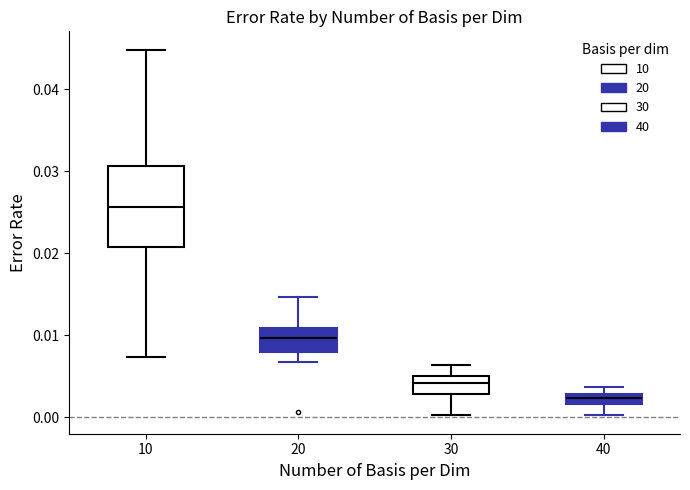

Where is the lower edge of the box at x = 40 on the y-axis? The values are not printed on the chart, so give them approximately, as read against the axis.

0.002